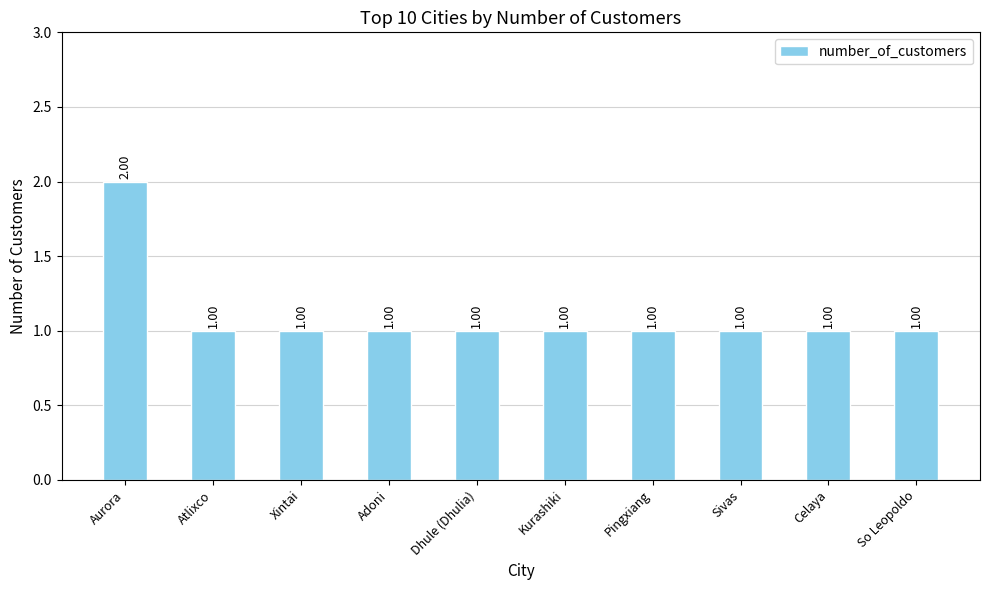

What is the minimum value shown in the chart?

1